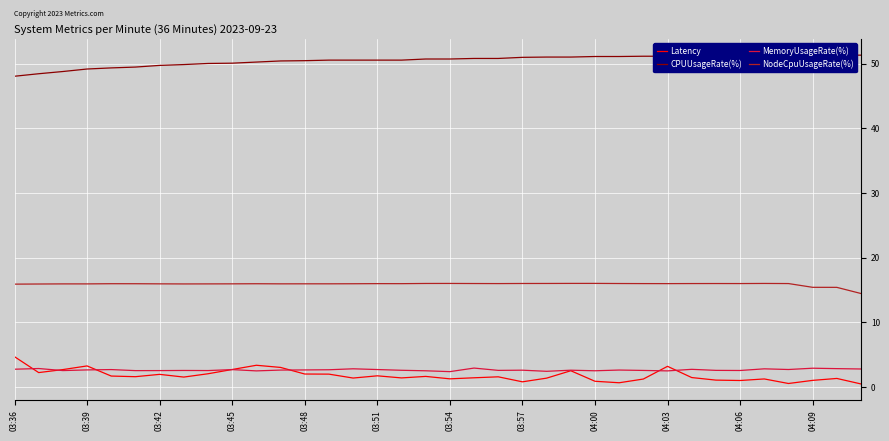

What is the difference between the maximum and minimum values in the CPUUsageRate(%) series?

3.3